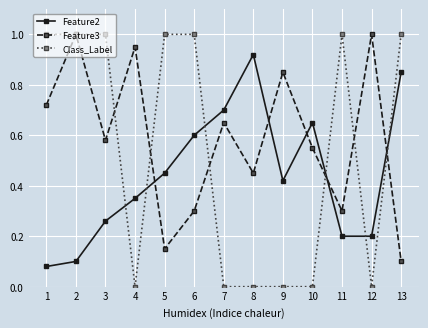

Rank the series at 6 from highest to lowest value.

Class_Label, Feature2, Feature3